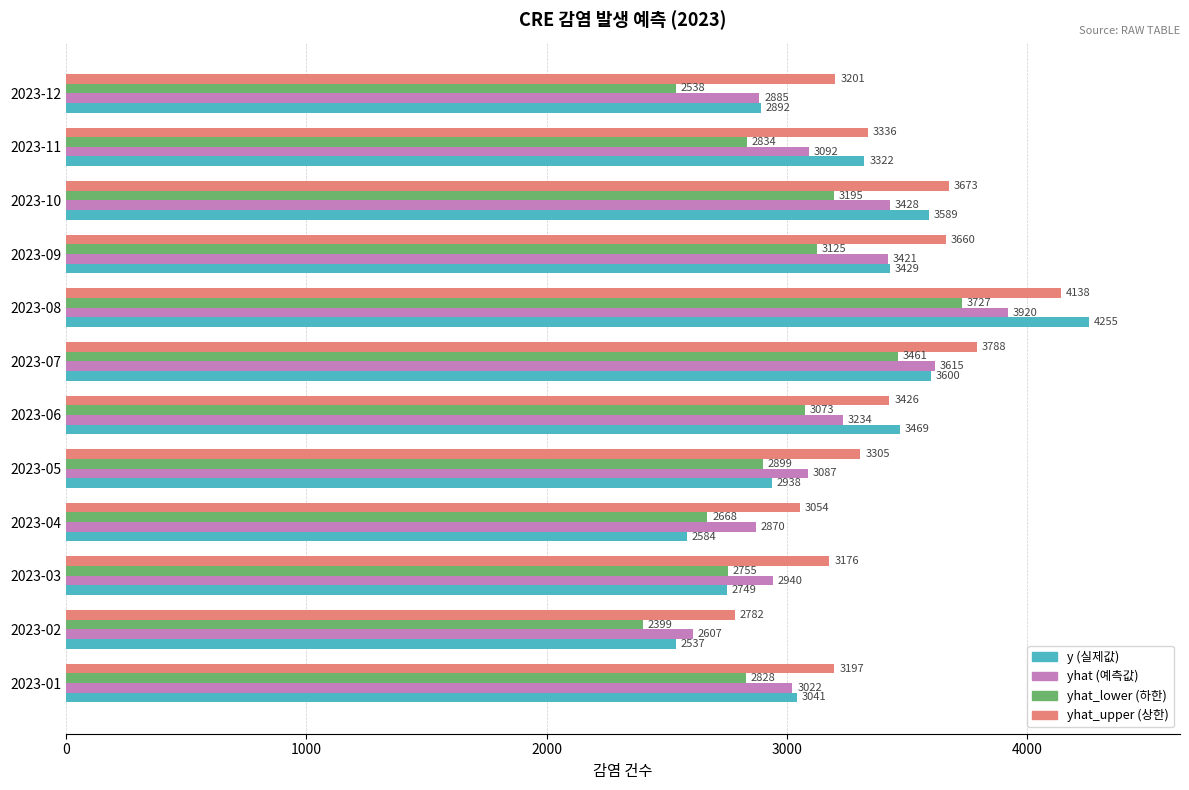

What is the smallest value displayed?

2399